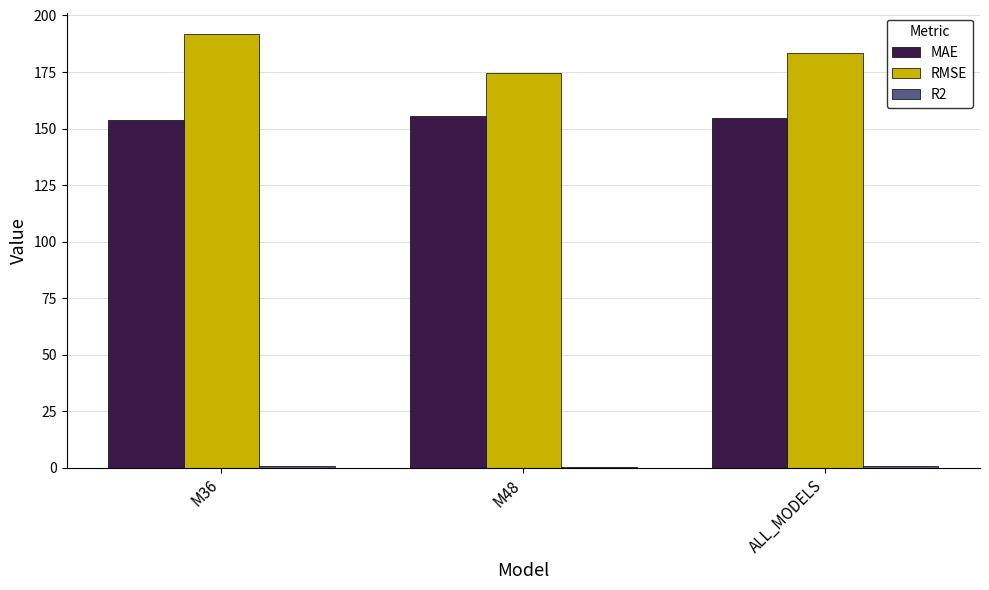

At which category does the chart reach its peak across all series?

M36